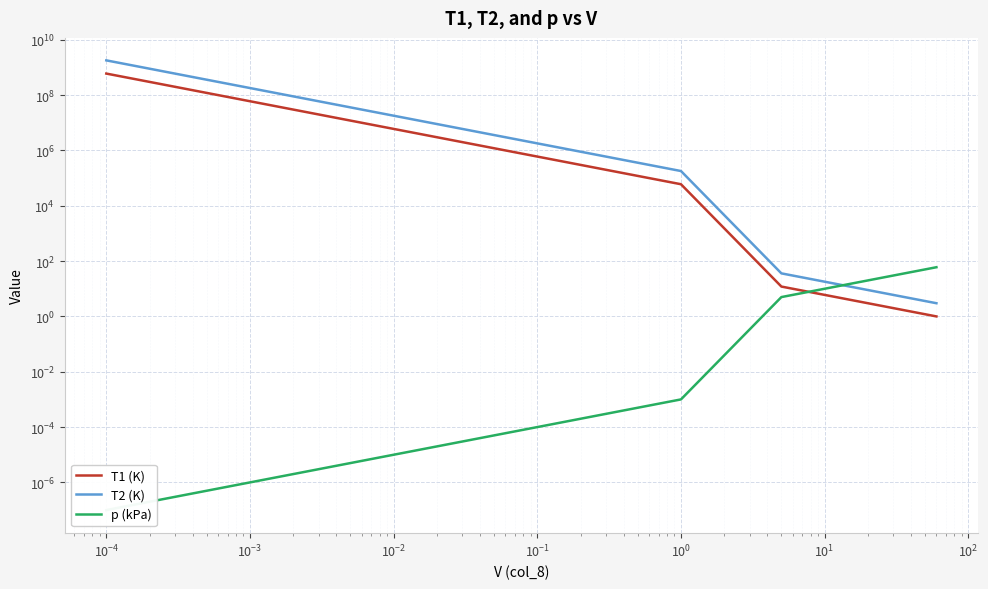

Does the chart display data point markers on the line(s)?

No